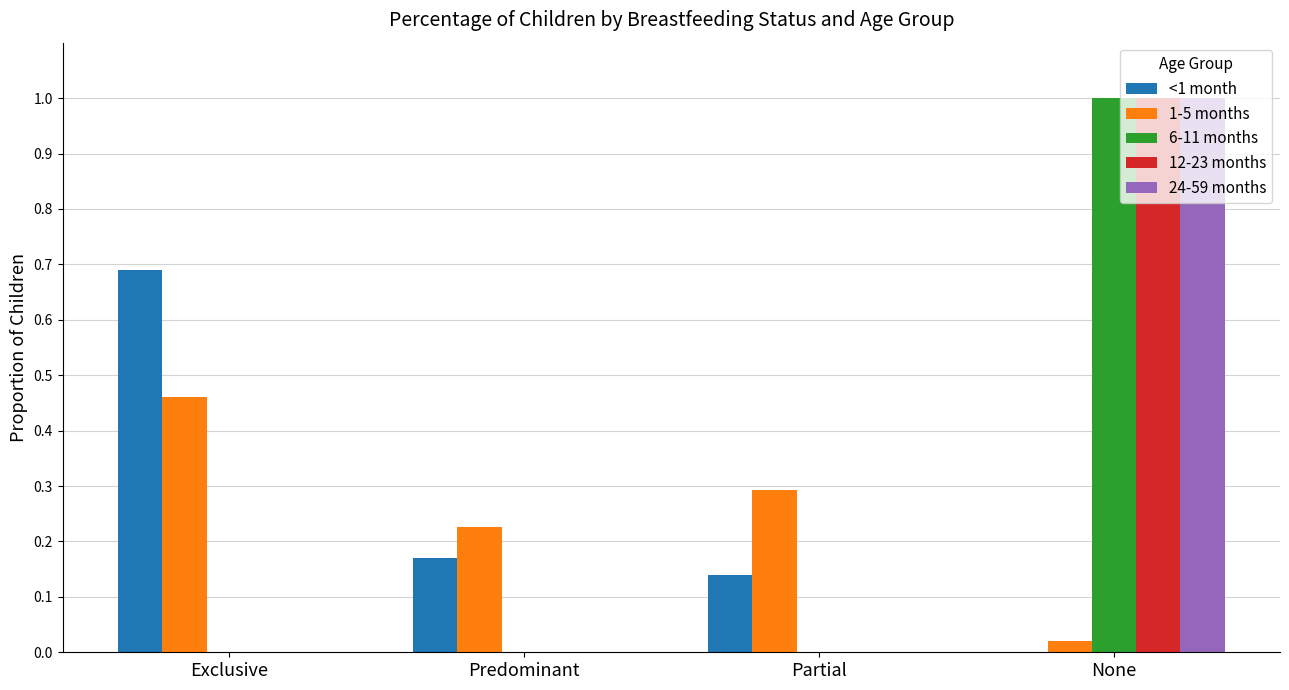

What is the maximum value shown in the chart?

1.0